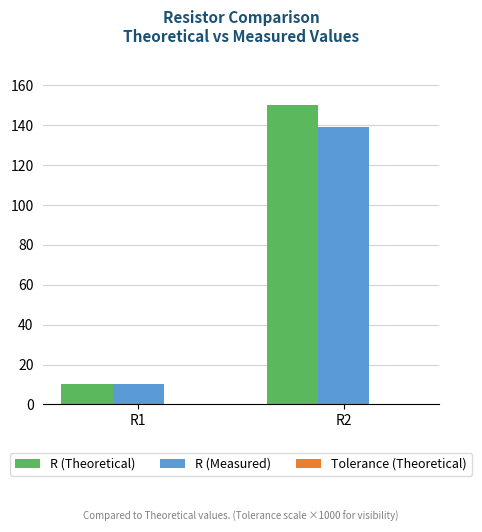

What is the maximum value shown in the chart?

150.0